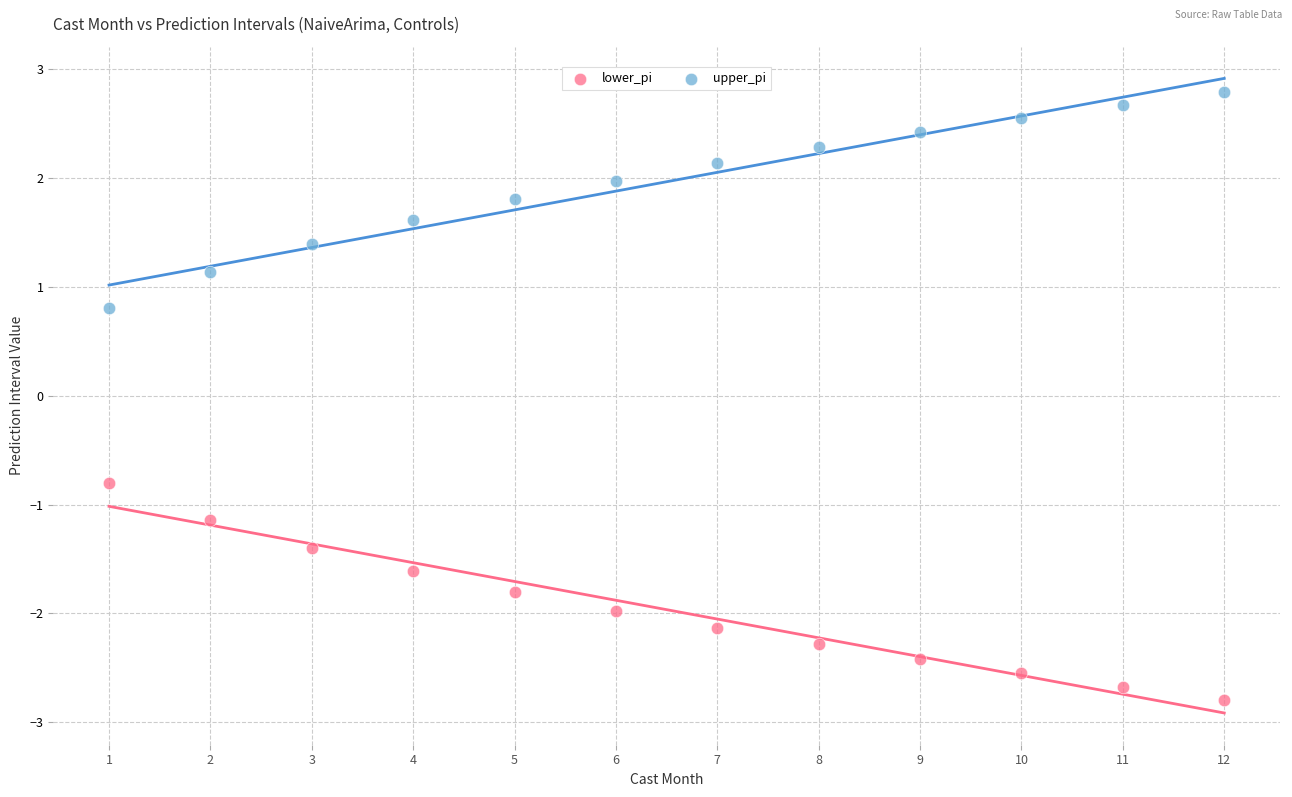

Which series reaches the minimum Y coordinate?

lower_pi